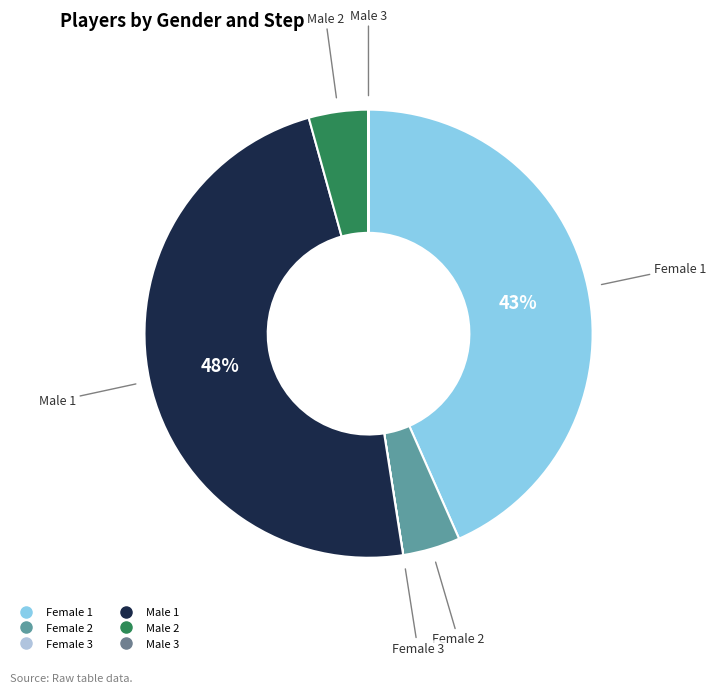

True or false: Male 1 accounts for 48% of the total.

True